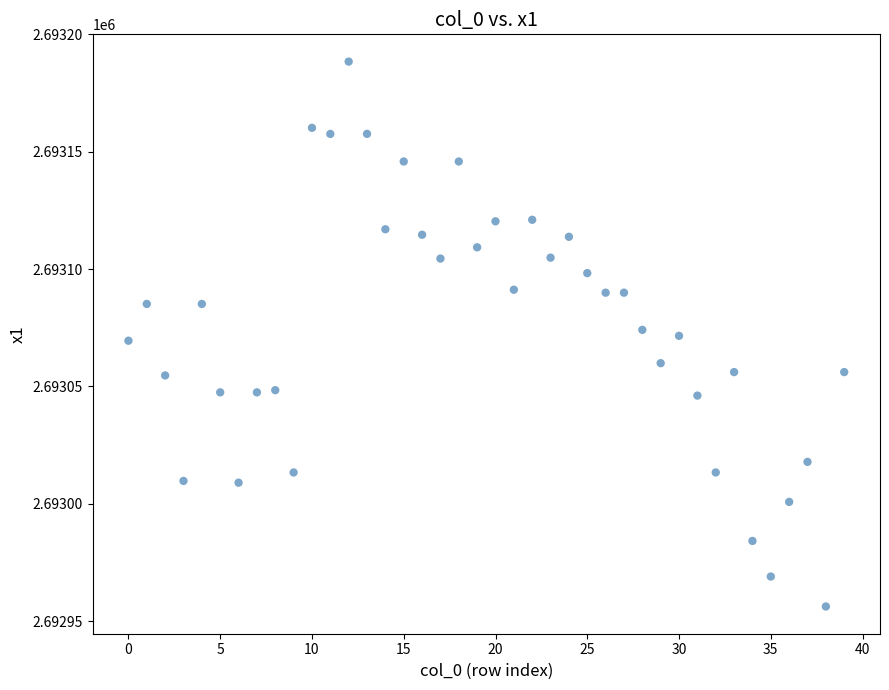

What is the range of Y values (max minus min)?

232.2